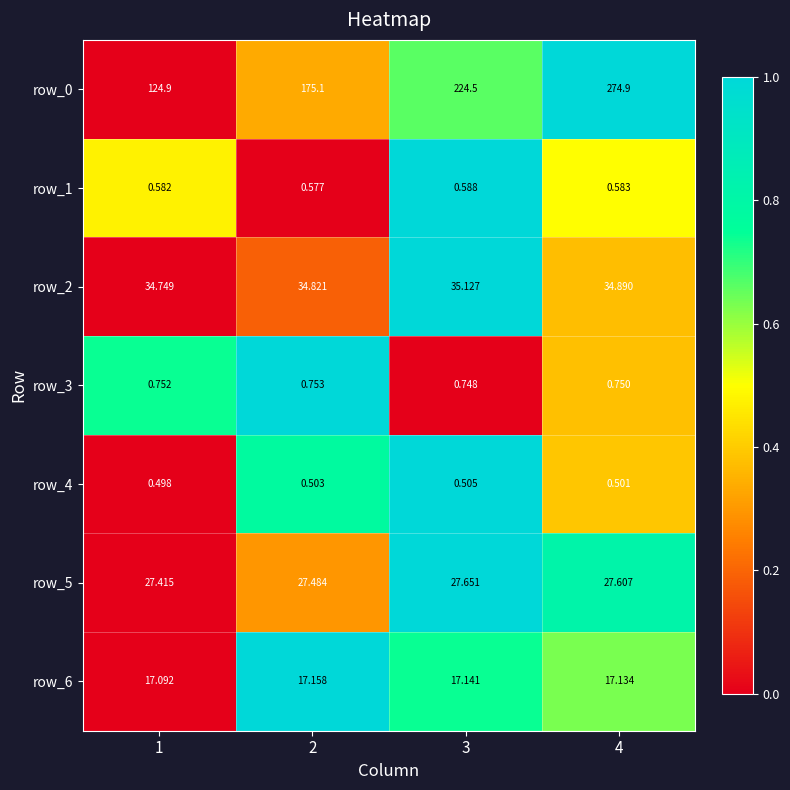

Which series has the largest total across all categories?

row_0